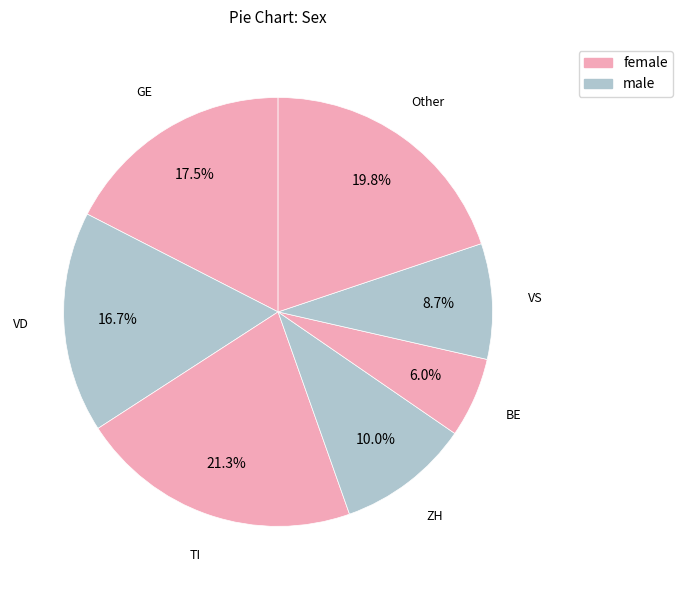

How many slices are in this pie chart?

7